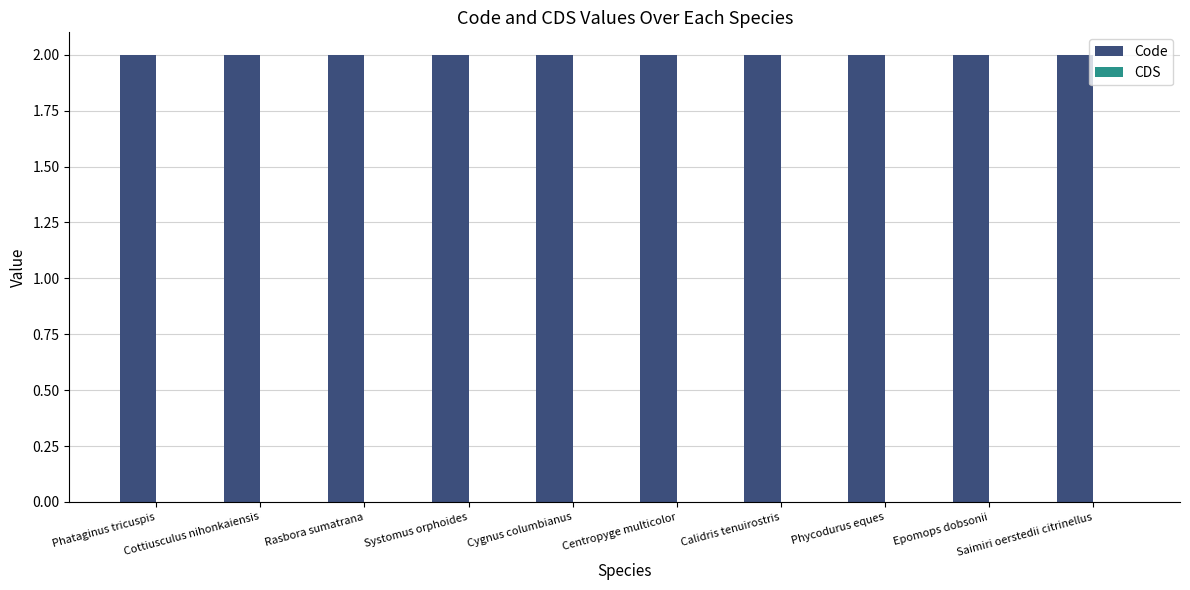

Reading right to left, transcribe all the data shown in this chart.

Code: Saimiri oerstedii citrinellus=2	Epomops dobsonii=2	Phycodurus eques=2	Calidris tenuirostris=2	Centropyge multicolor=2	Cygnus columbianus=2	Systomus orphoides=2	Rasbora sumatrana=2	Cottiusculus nihonkaiensis=2	Phataginus tricuspis=2
CDS: Saimiri oerstedii citrinellus=0	Epomops dobsonii=0	Phycodurus eques=0	Calidris tenuirostris=0	Centropyge multicolor=0	Cygnus columbianus=0	Systomus orphoides=0	Rasbora sumatrana=0	Cottiusculus nihonkaiensis=0	Phataginus tricuspis=0